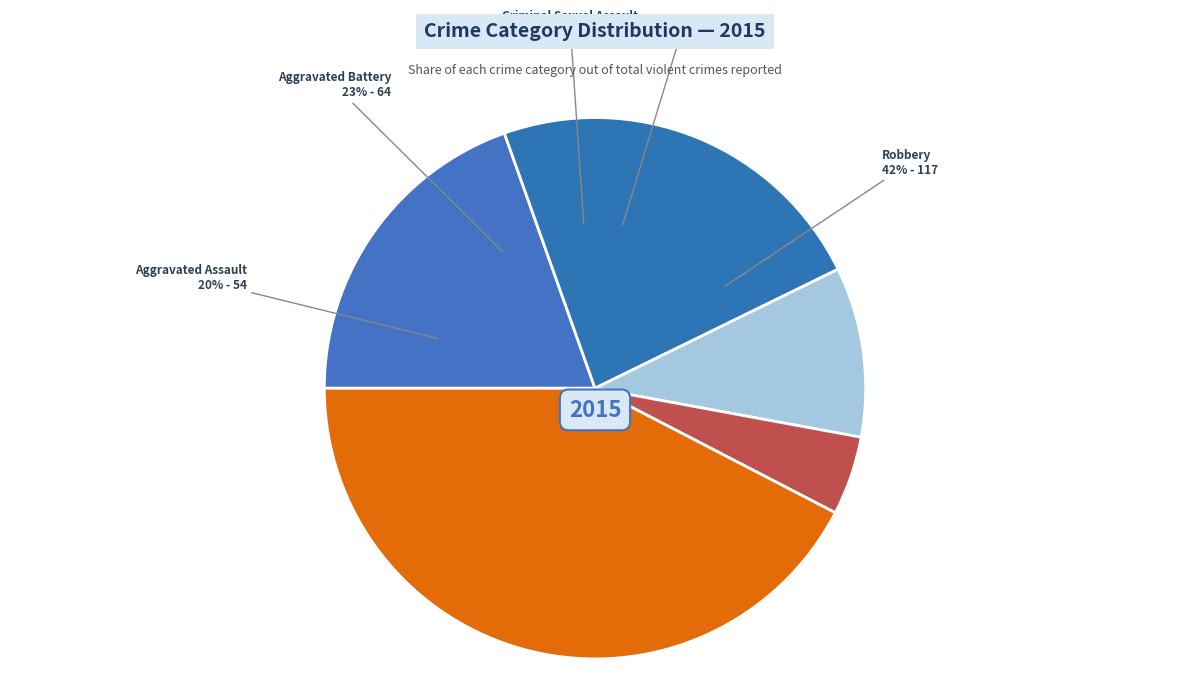

To the nearest percent, what portion does Aggravated Assault represent?

20%